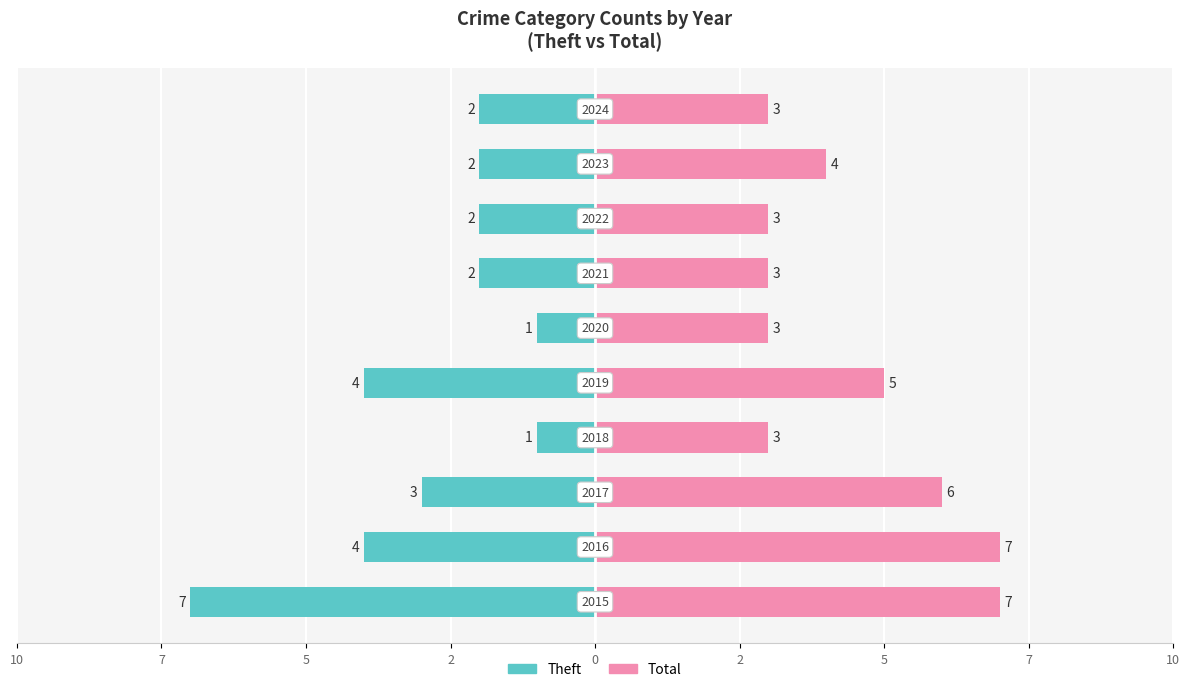

What are all the series names shown in the legend?

Theft, Total